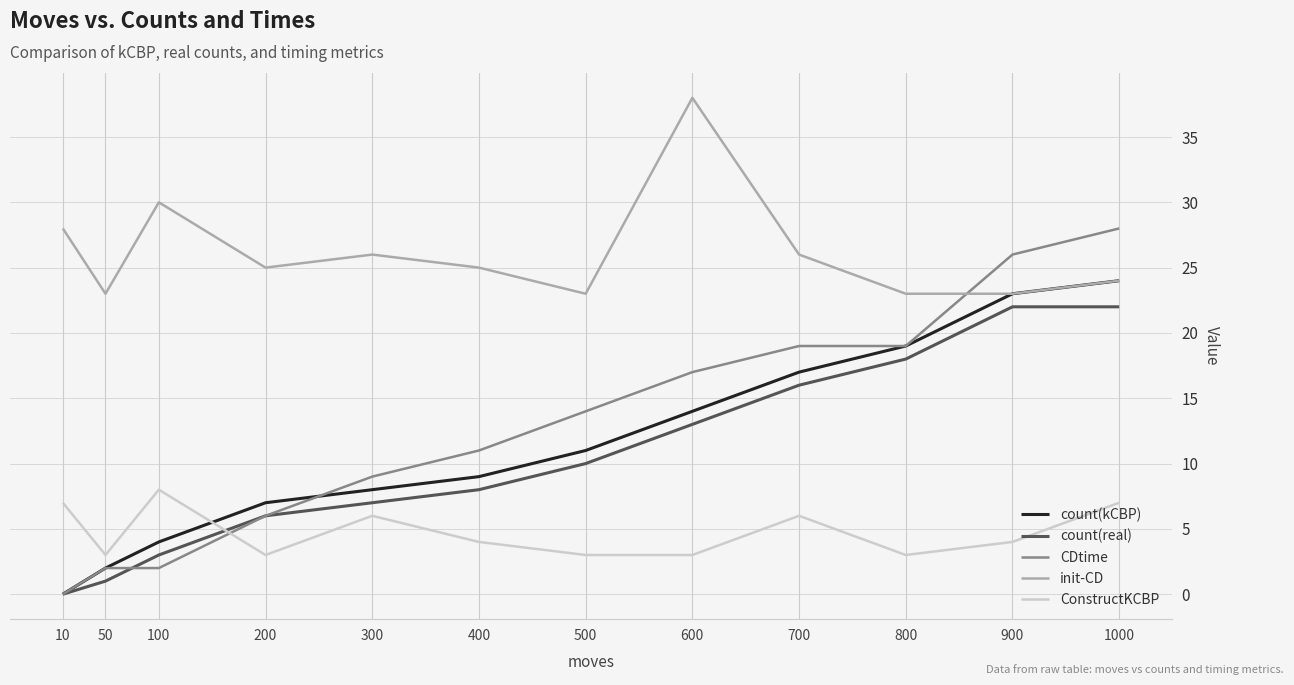

What is the difference between the CDtime values at 200 and 1000?

22